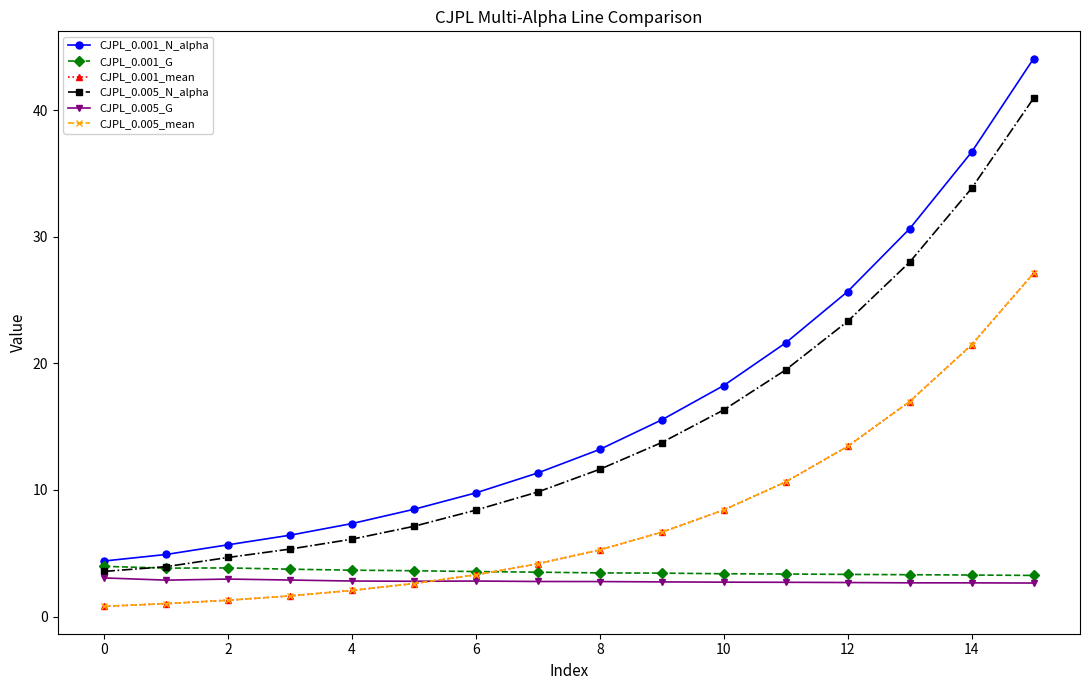

Is this an area chart (filled region under the line)?

No